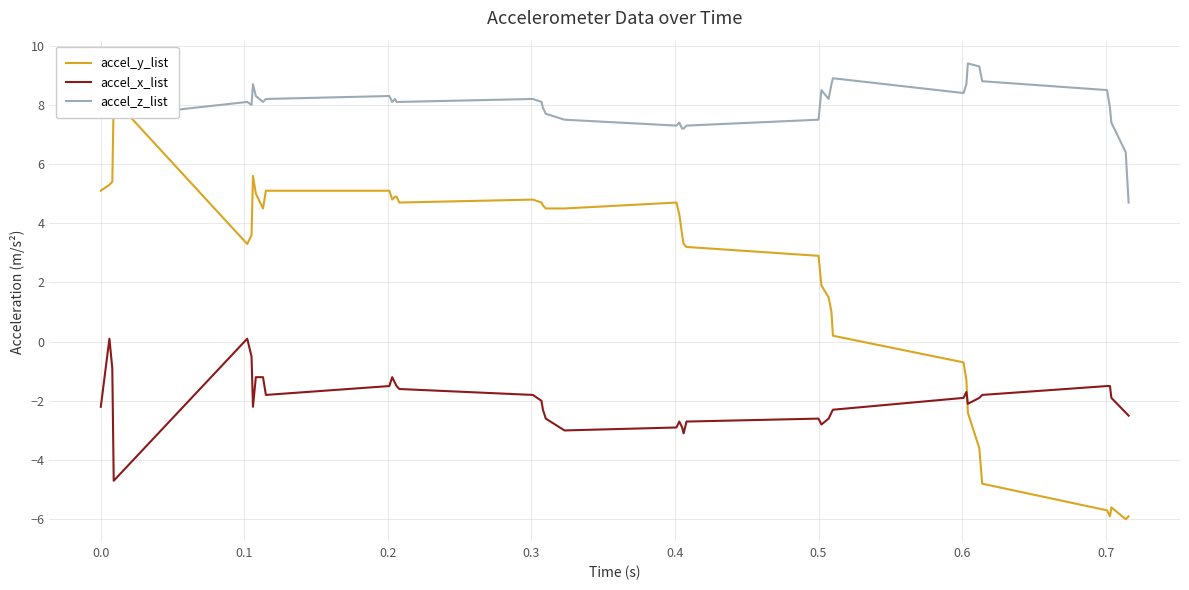

True or false: accel_x_list and accel_z_list intersect in this chart.

False